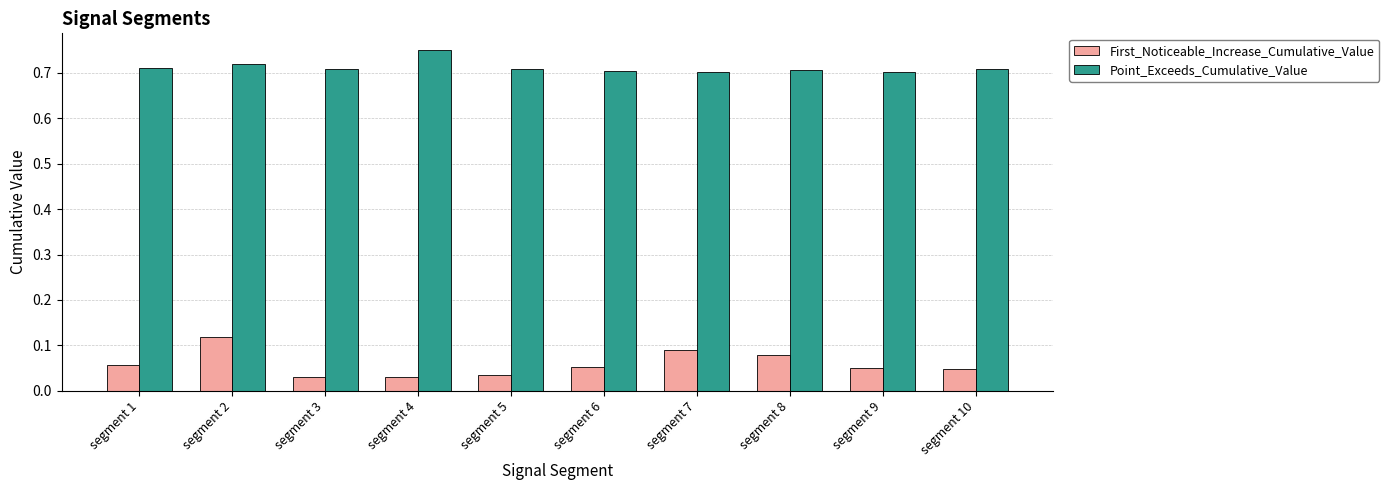

List the series in order of their overall mean, lowest first.

First_Noticeable_Increase_Cumulative_Value, Point_Exceeds_Cumulative_Value